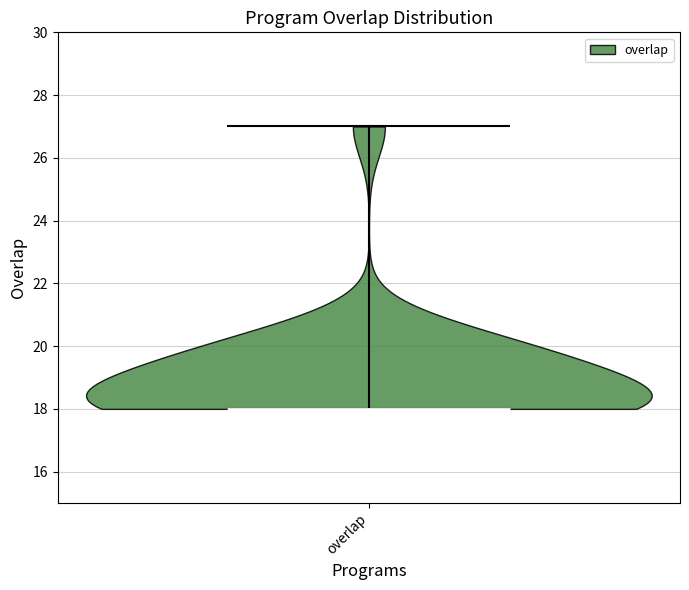

Where does the median line of the violin for overlap sit on the y-axis? The values are not printed on the chart, so give them approximately, as read against the axis.

18